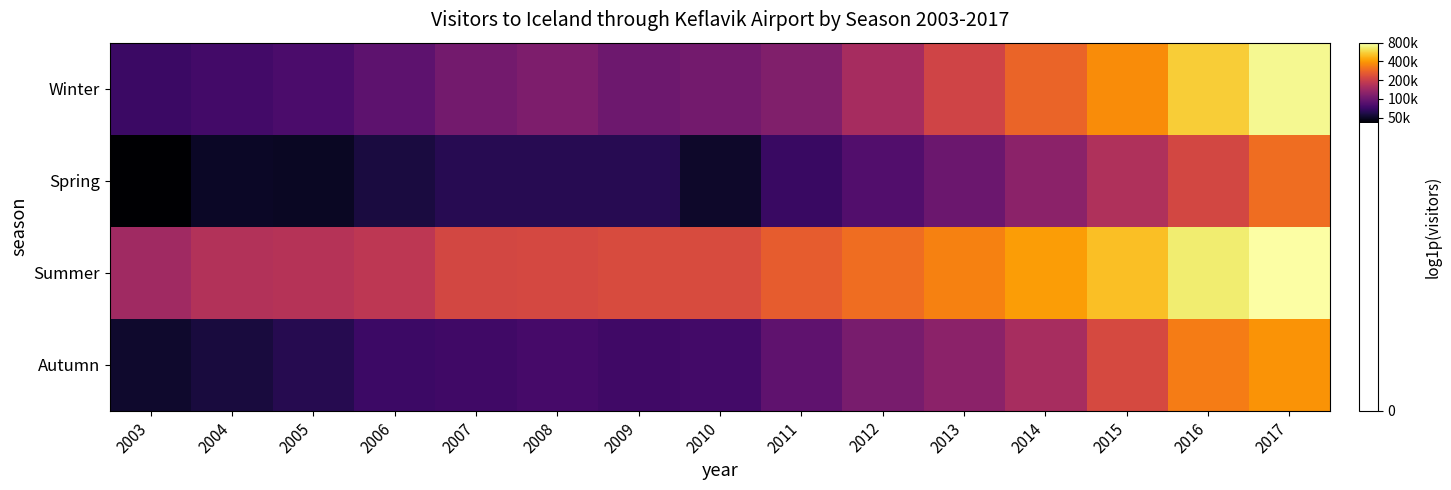

Which label corresponds to the largest value in the chart?

2017